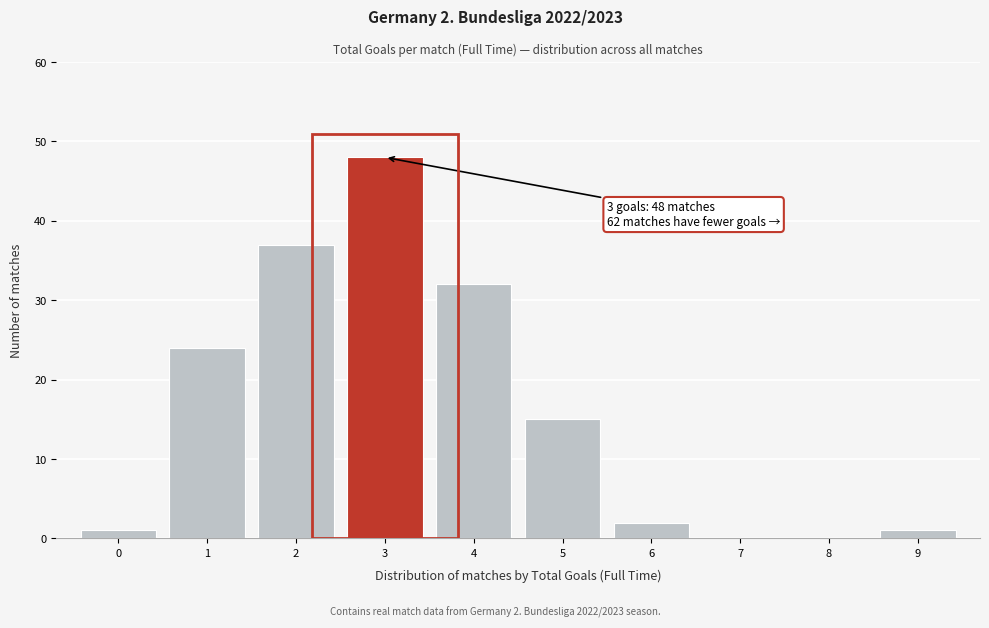

Reading left to right, transcribe all the data shown in this chart.

0=1	1=24	2=37	3=48	4=32	5=15	6=2	7=0	8=0	9=1